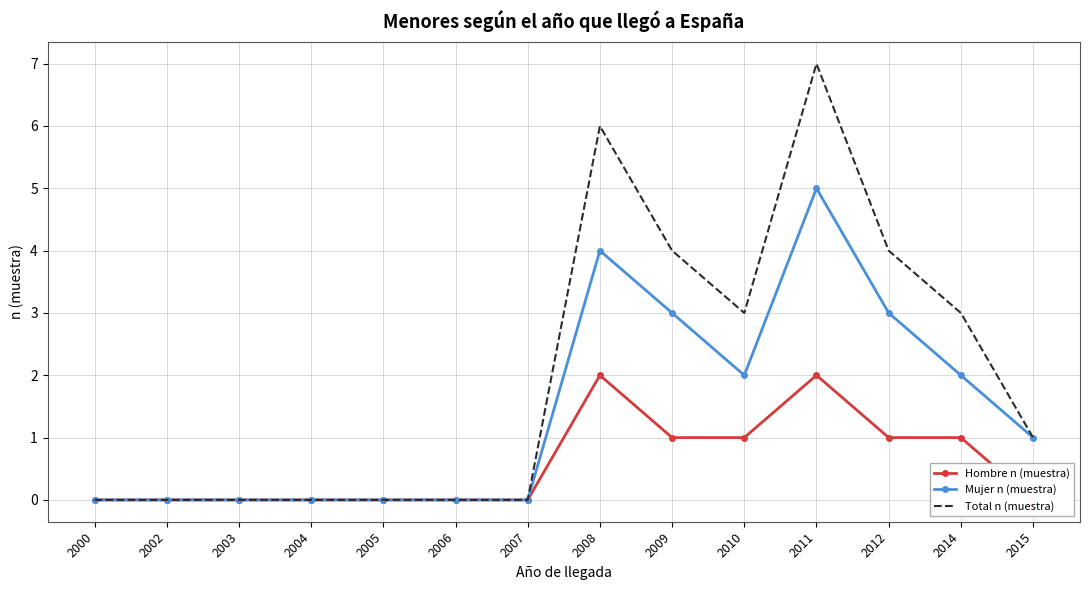

Which series changed the most between 2003 and 2009?

Total n (muestra)